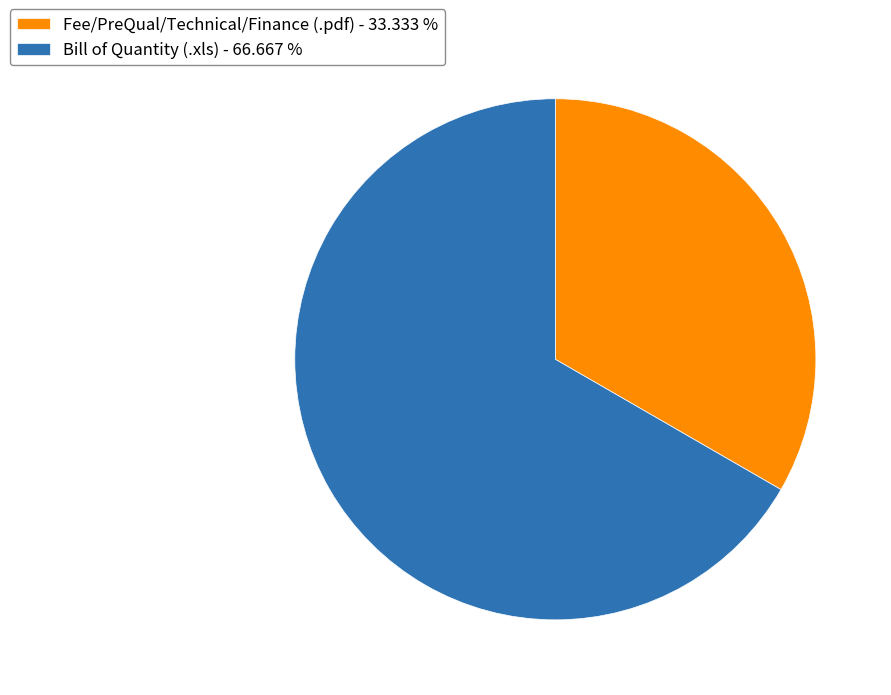

Is the sum of Bill of Quantity (.xls) - 66.667 % and Fee/PreQual/Technical/Finance (.pdf) - 33.333 % greater than half?

Yes